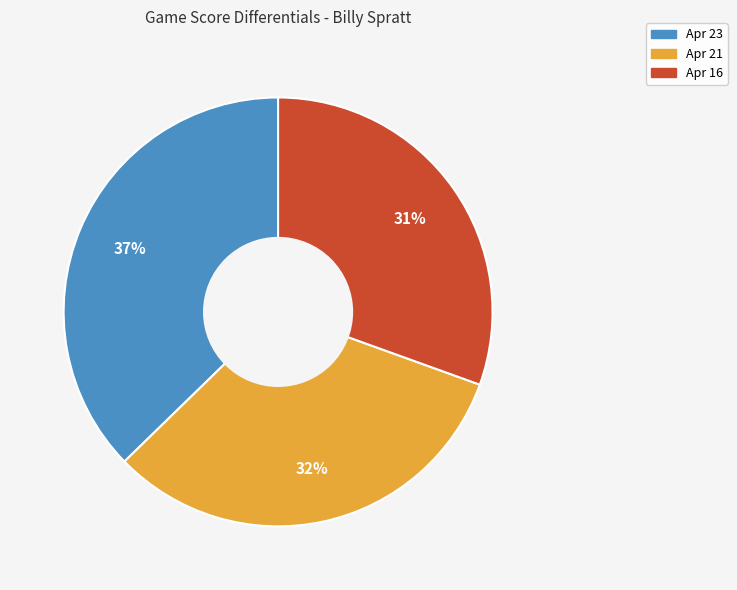

Which category has the smallest portion of the pie?

Apr 16